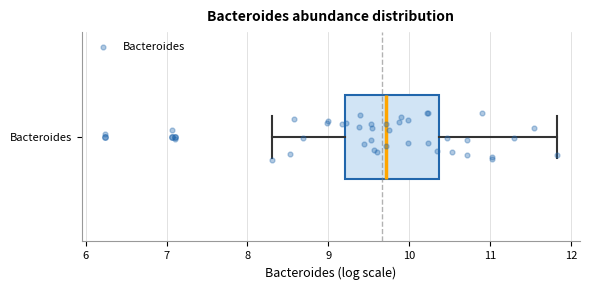

Where is the left edge of the box for Bacteroides on the x-axis? The values are not printed on the chart, so give them approximately, as read against the axis.

9.2